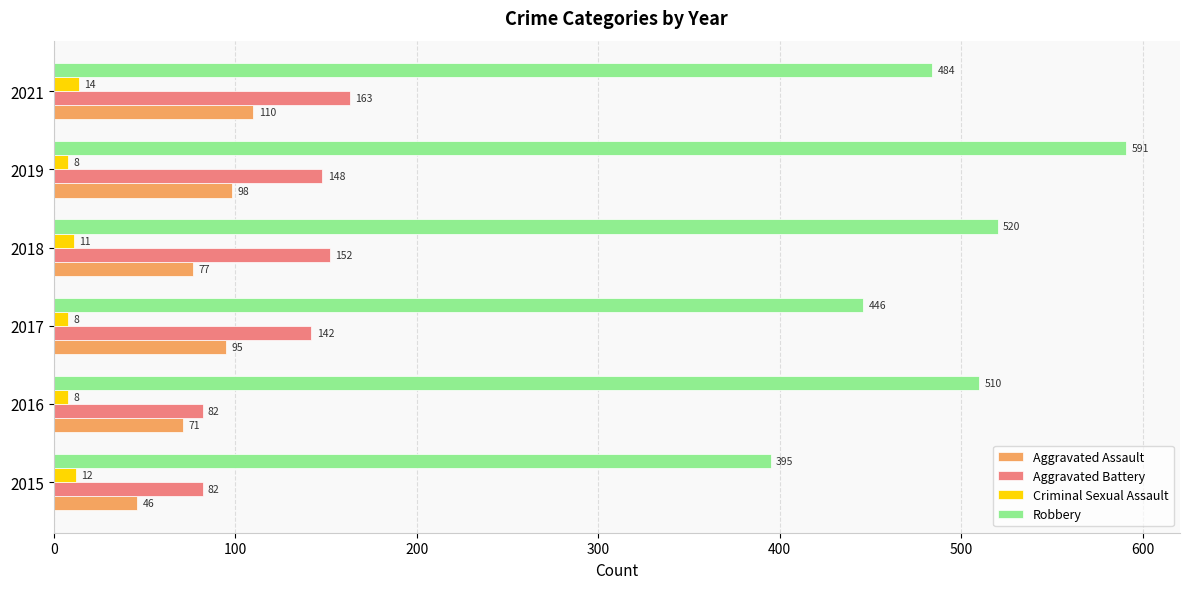

Which series has the largest total across all categories?

Robbery